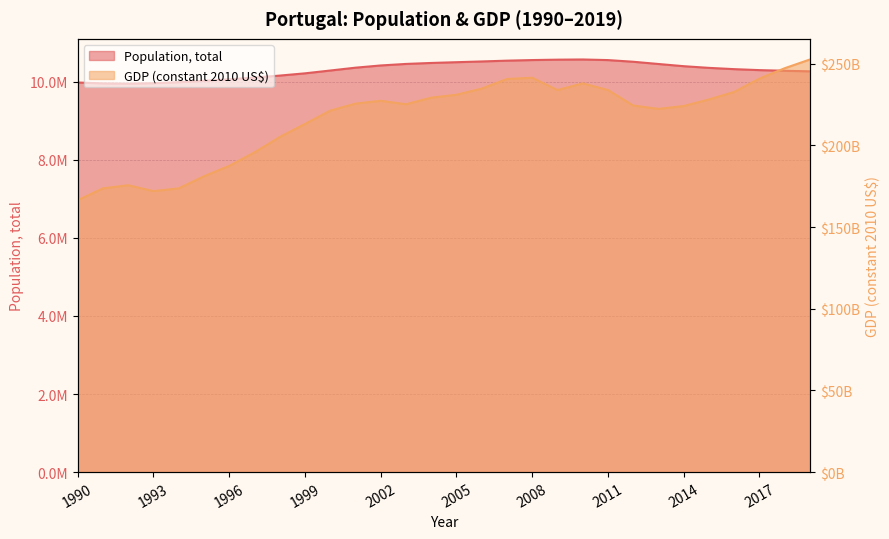

What are all the series names shown in the legend?

Population, total, GDP (constant 2010 US$)